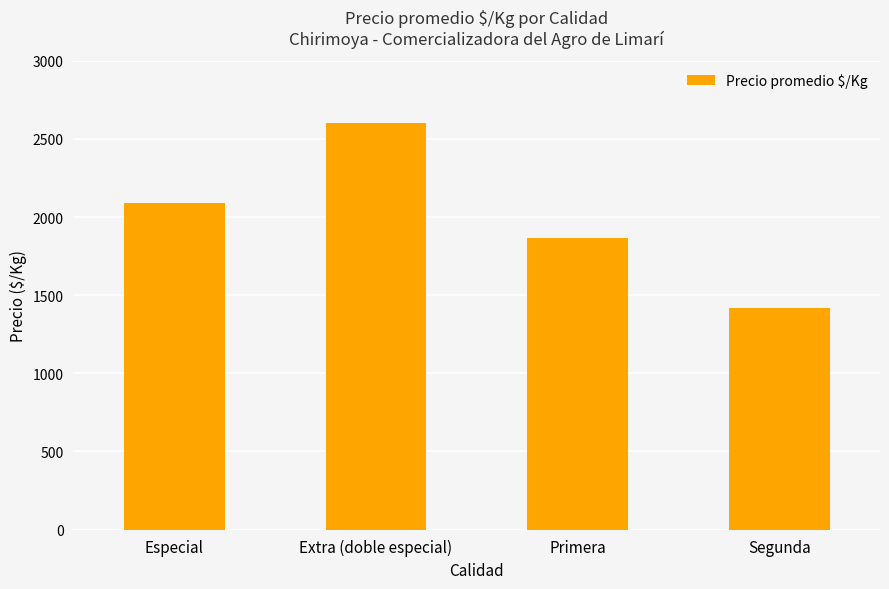

What is the difference between the maximum and minimum values?

1185